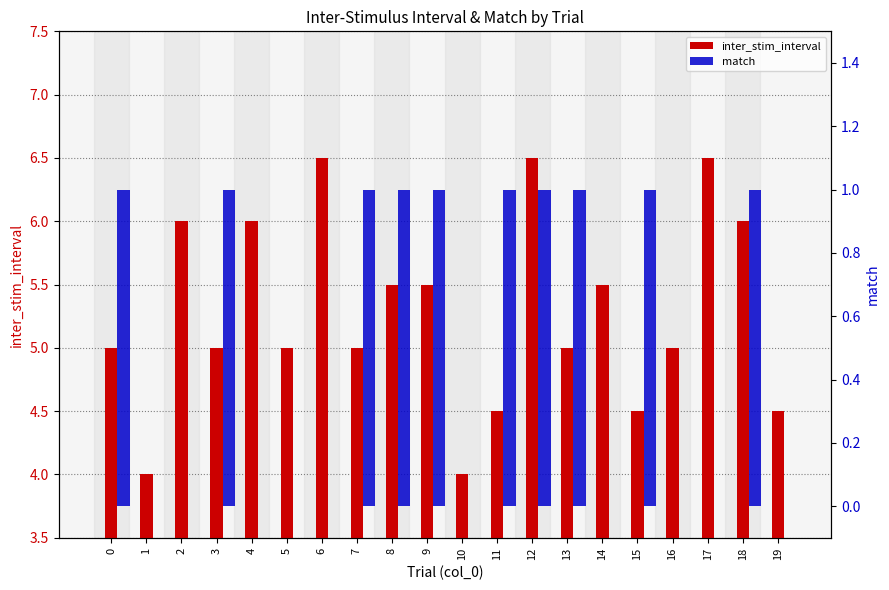

The match series shows -0.7 at 16. True or false?

False